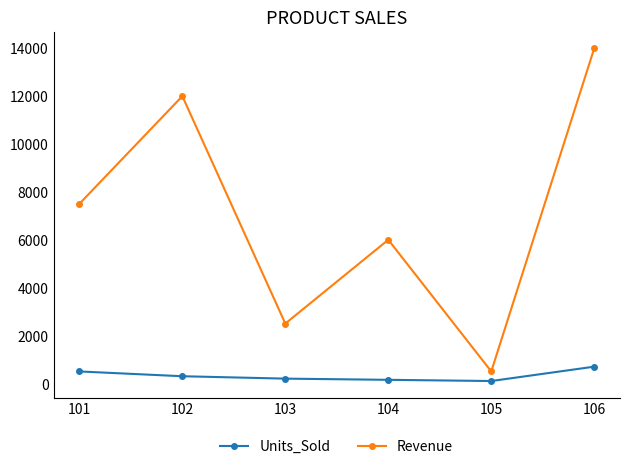

True or false: Units_Sold and Revenue cross at least once.

False